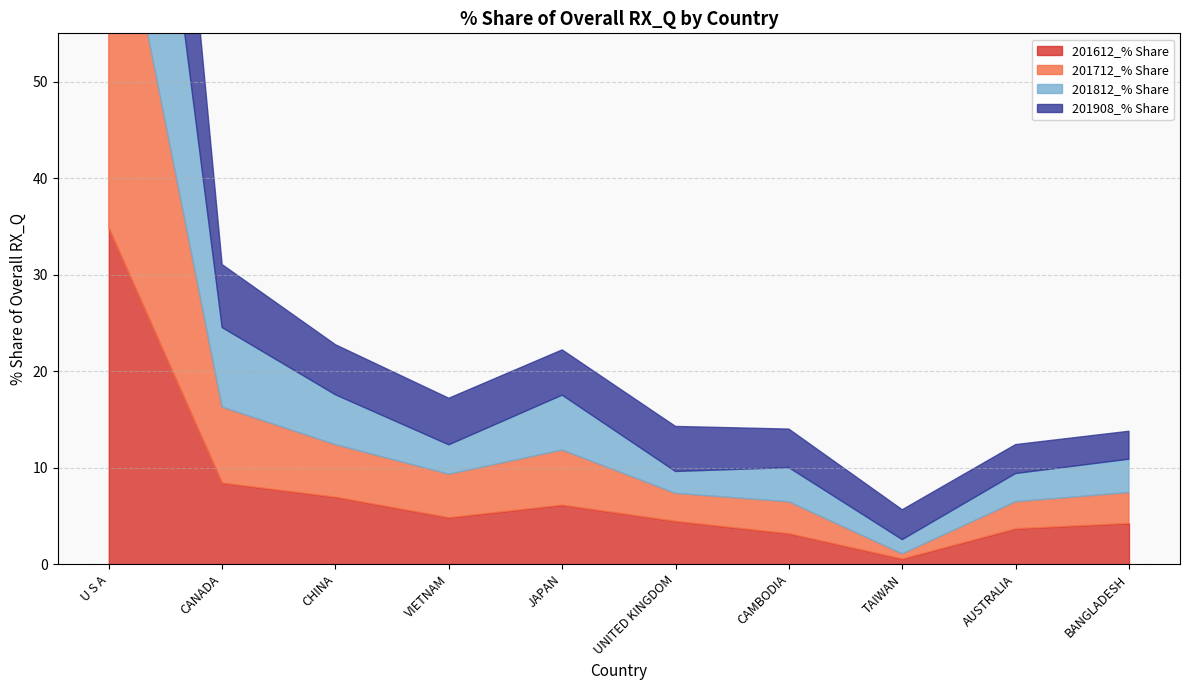

What is the spread (max minus min) of values at U S A?

6.9